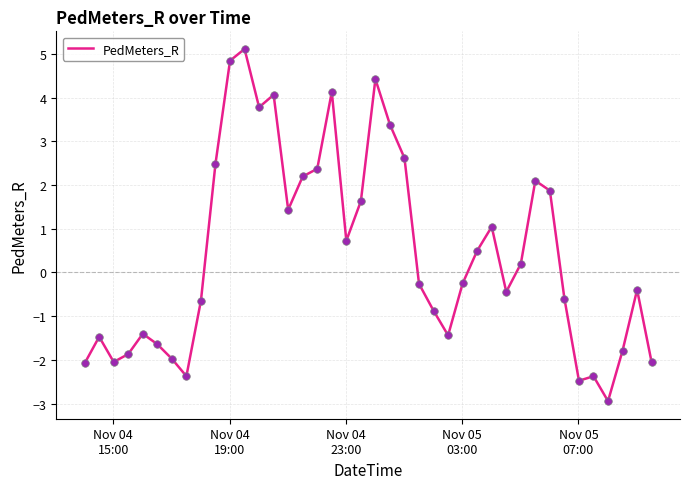

What is the difference between the maximum and minimum values?

8.1